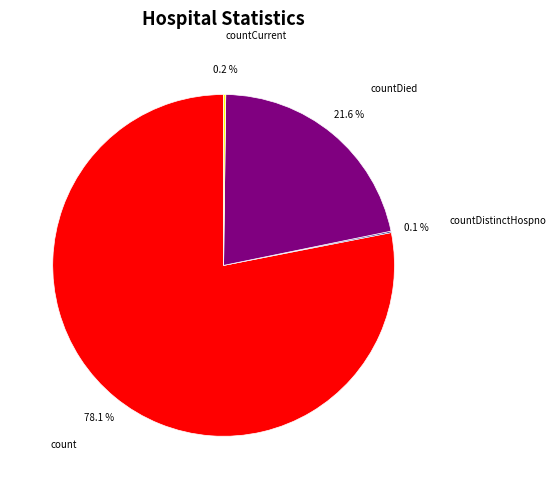

Is the sum of count and countDied greater than half?

Yes